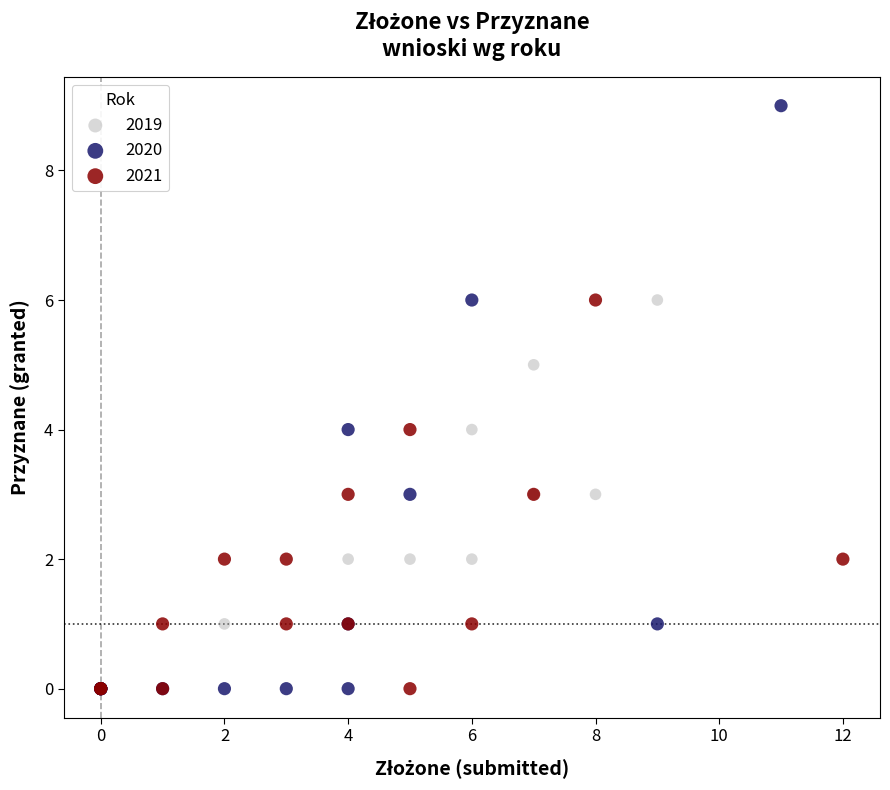

Which series has the widest spread of Y values?

2020